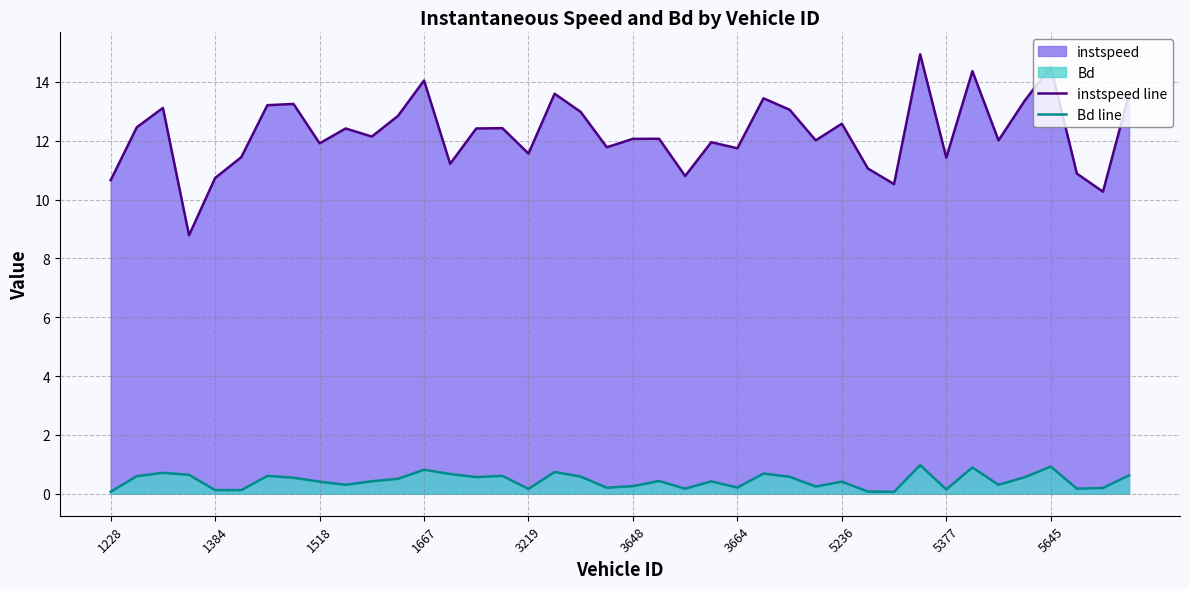

The instspeed line series shows 17.7 at 3219. True or false?

False